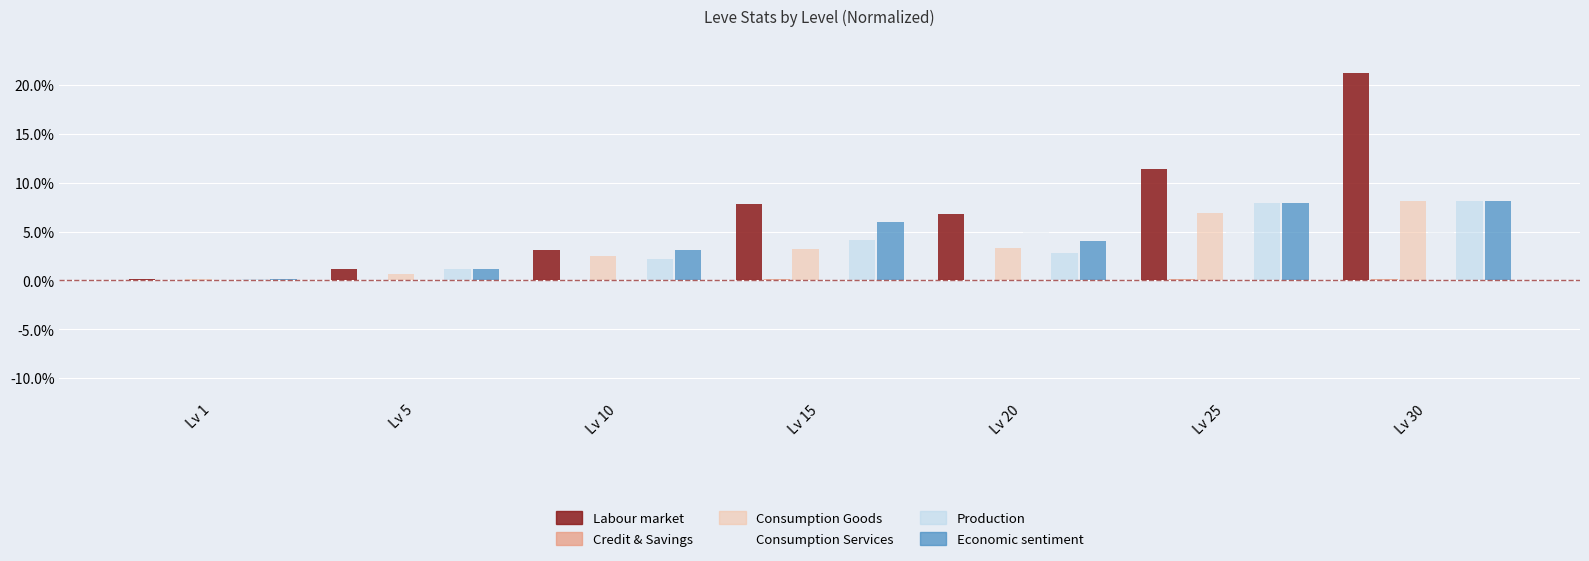

The value of Production at Lv 20 is 1.7. True or false?

False